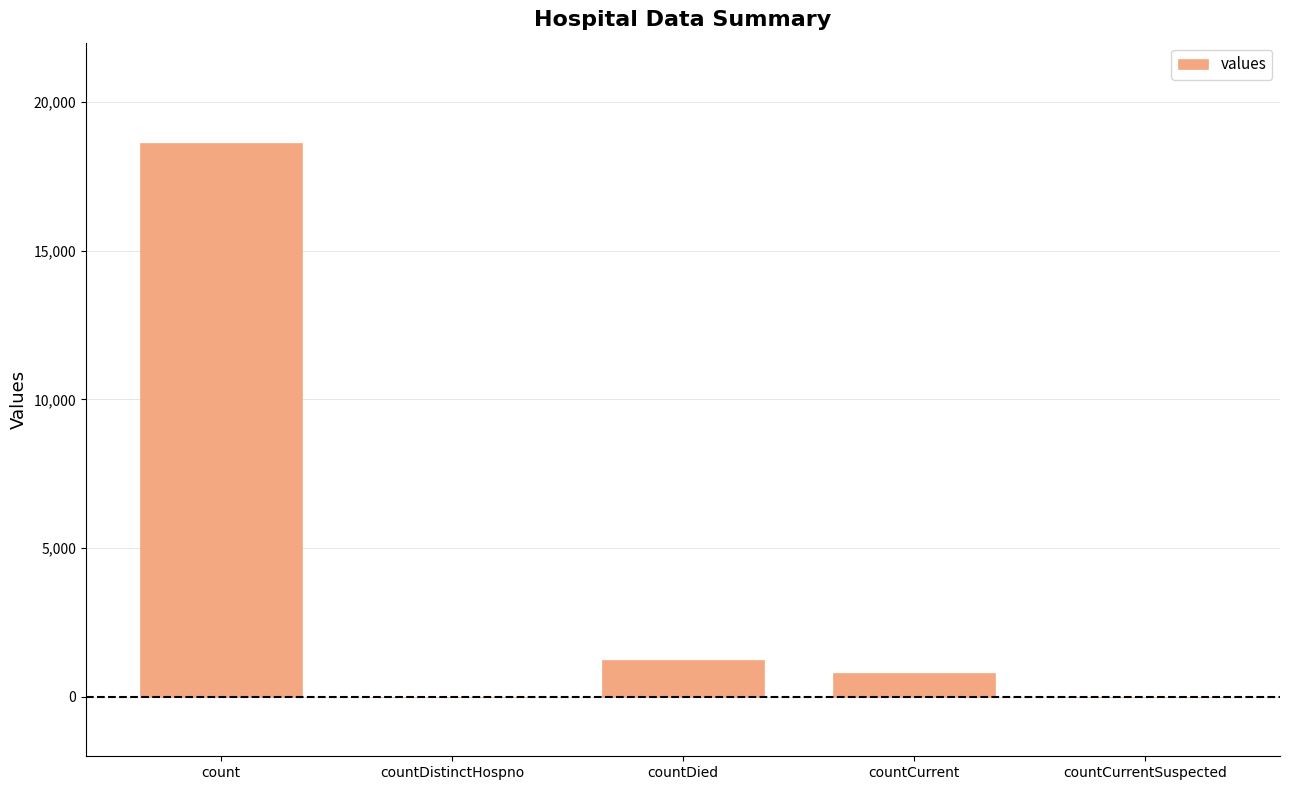

What is the greatest value displayed?

18615